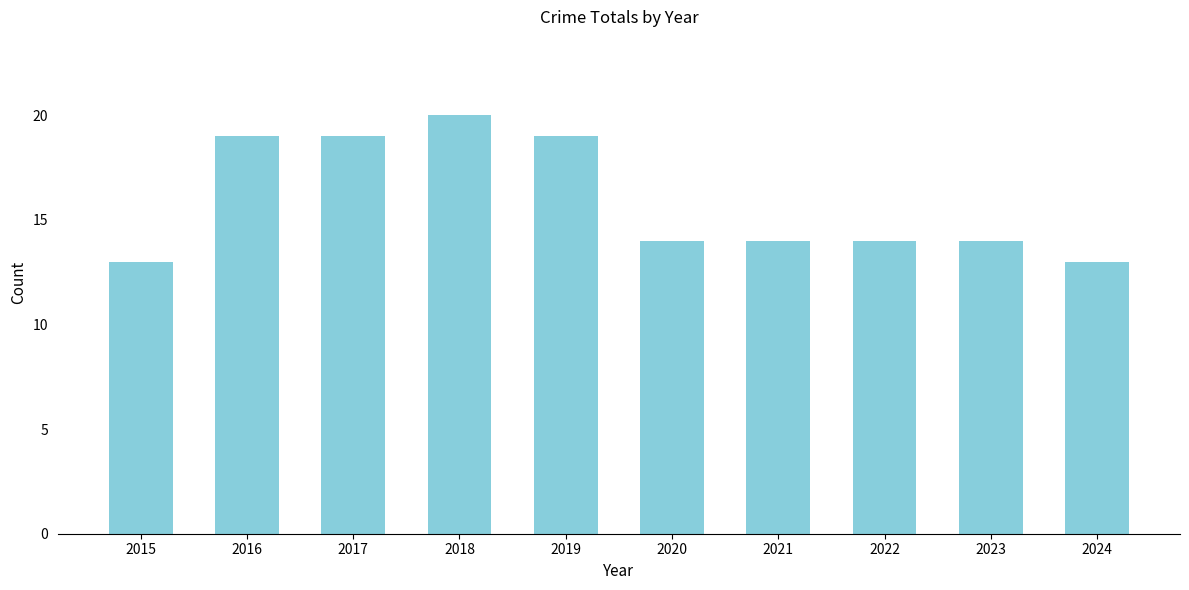

Does the chart contain any negative values?

No